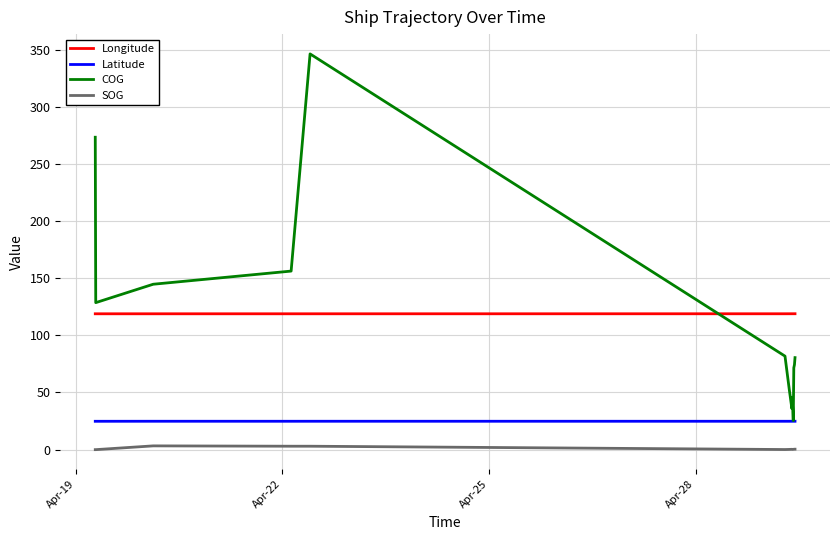

List the series in order of their peak value, lowest first.

SOG, Latitude, Longitude, COG